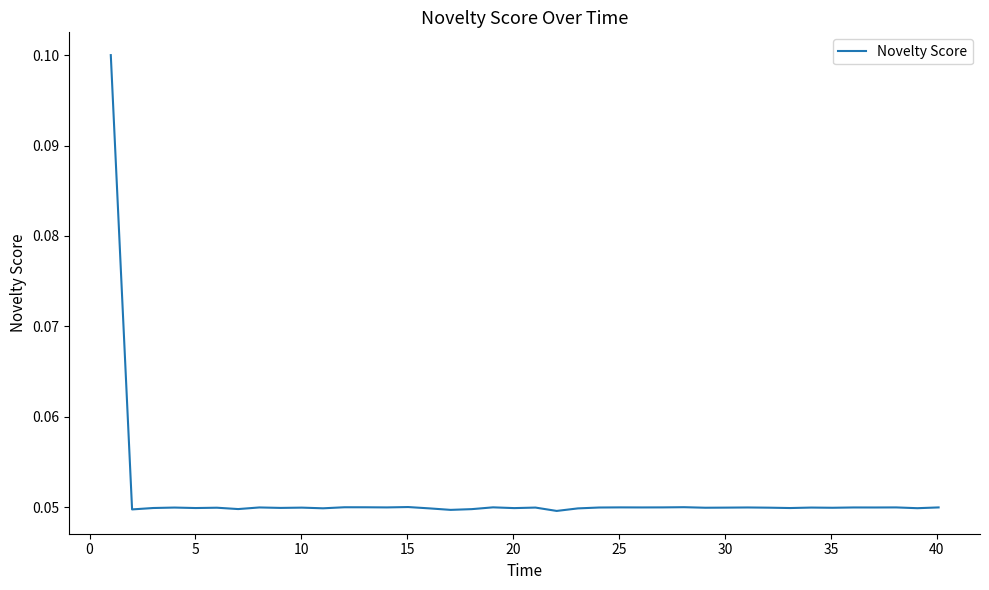

Does the chart have visible grid lines?

No